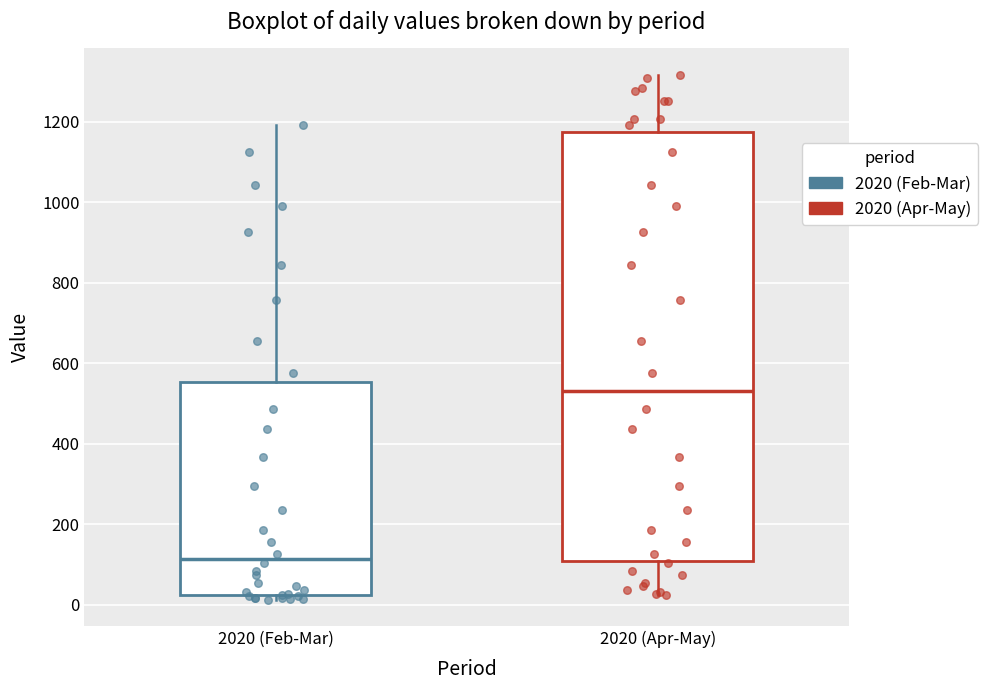

Comparing the boxes themselves (not the whiskers), which one is the tallest?

2020 (Apr-May)